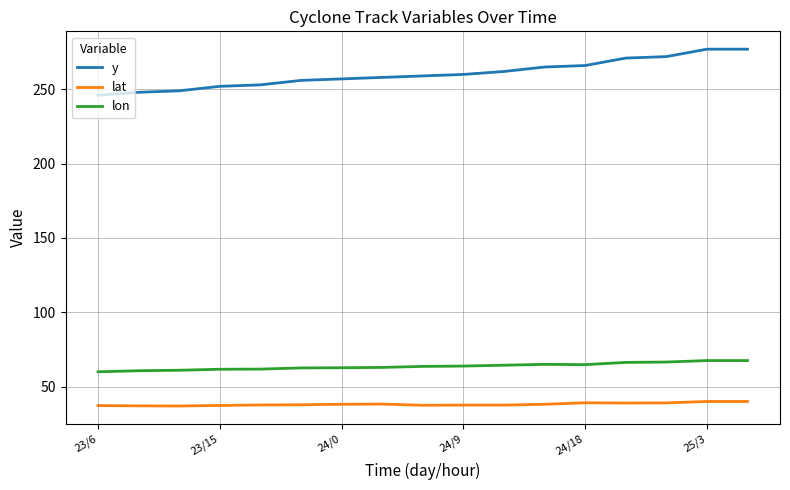

What is the average value of the lat series?

38.1